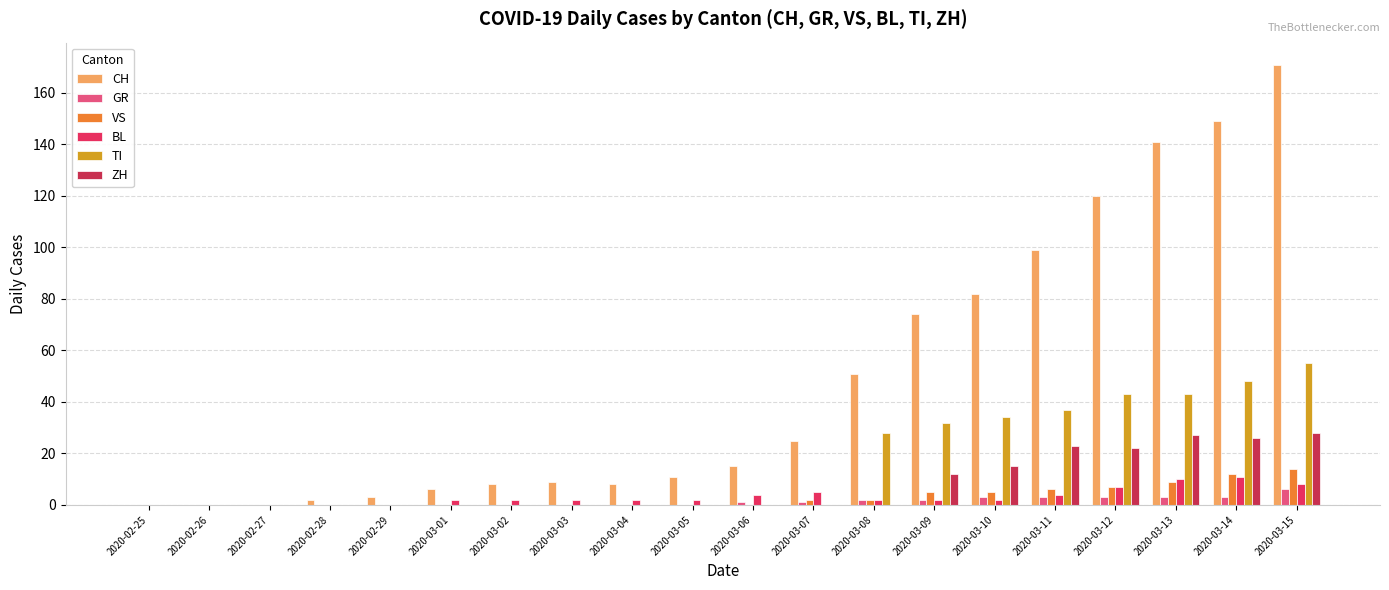

True or false: ZH has a value of 47 at 2020-03-15.

False